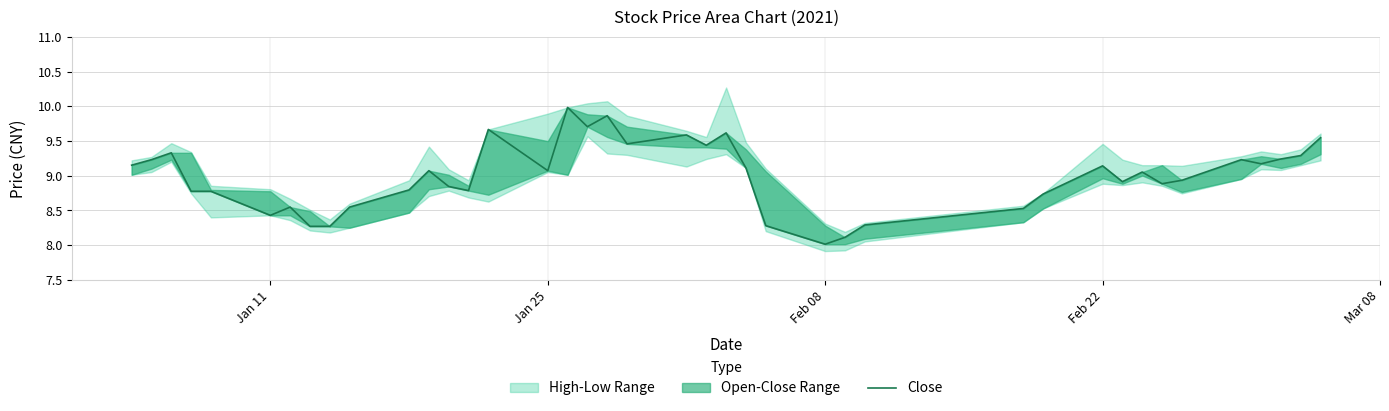

True or false: the data shows 15.6 at Jan 25.

False